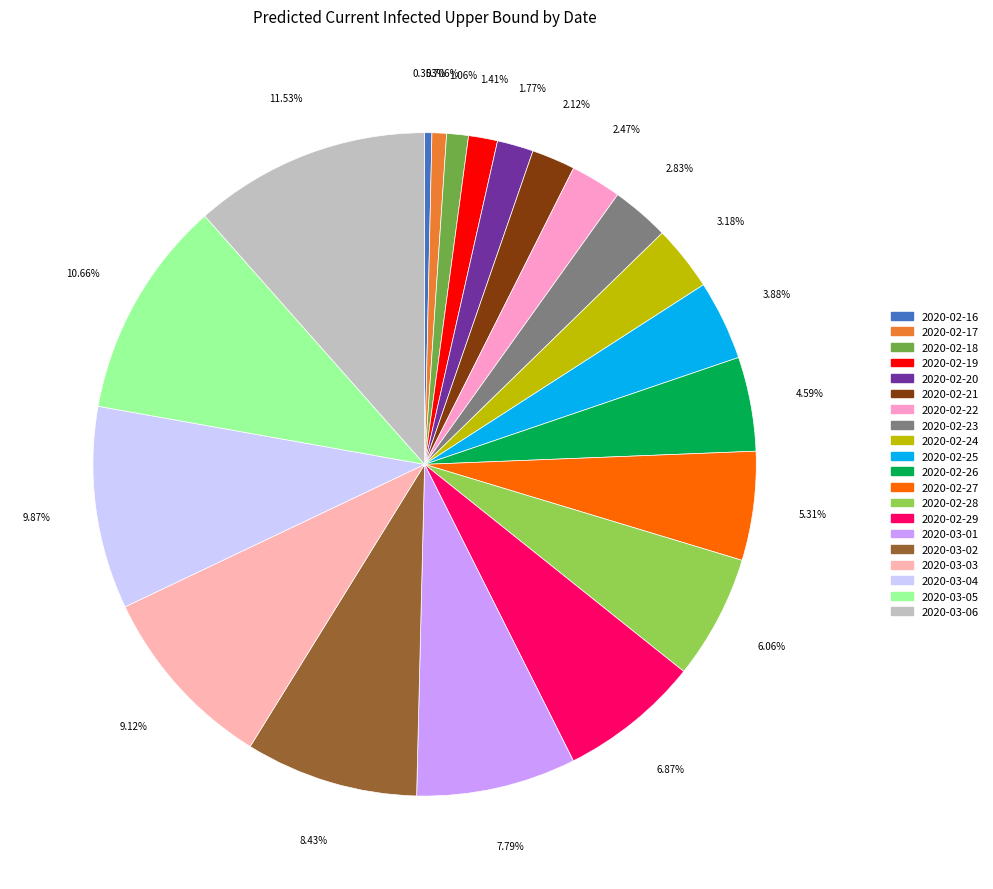

Count the number of slices in the pie.

20